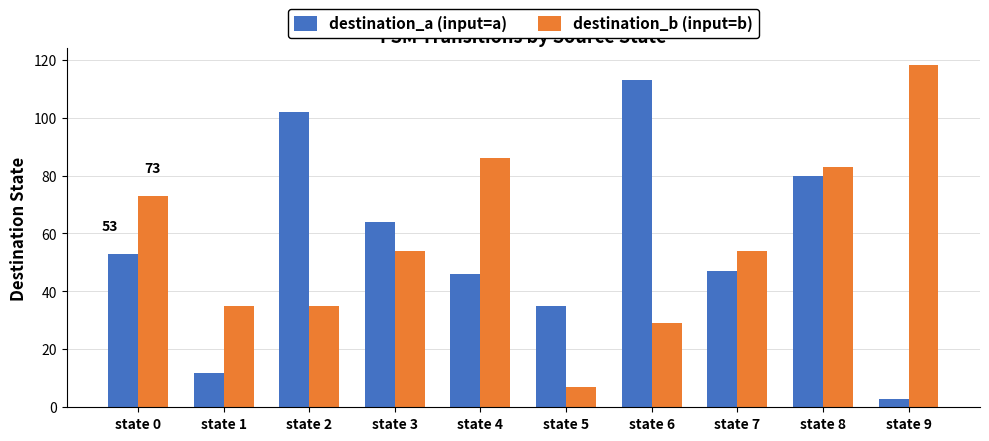

What is the maximum value for destination_b (input=b)?

118